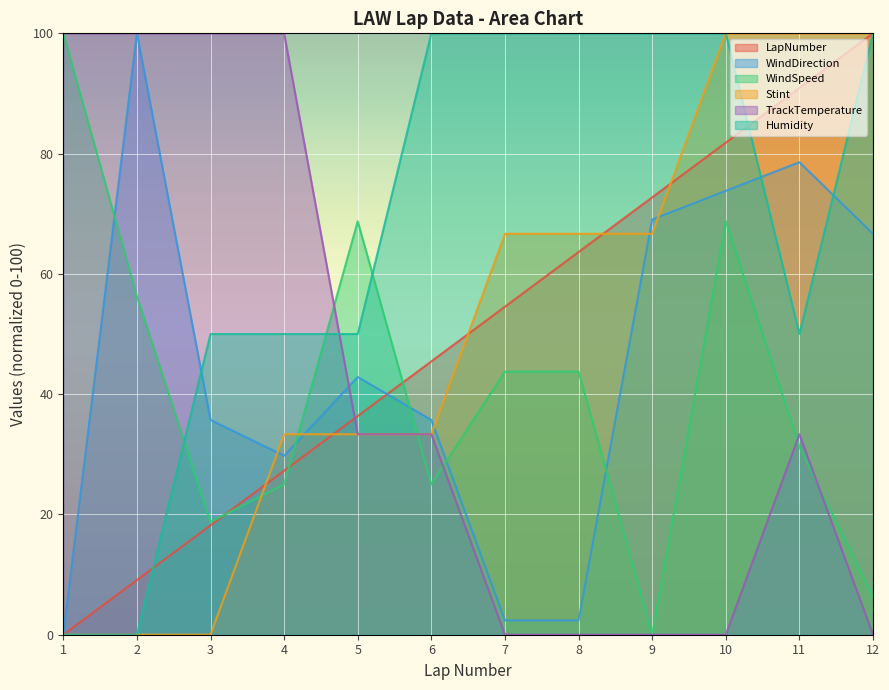

How many lines are shown in the chart?

6